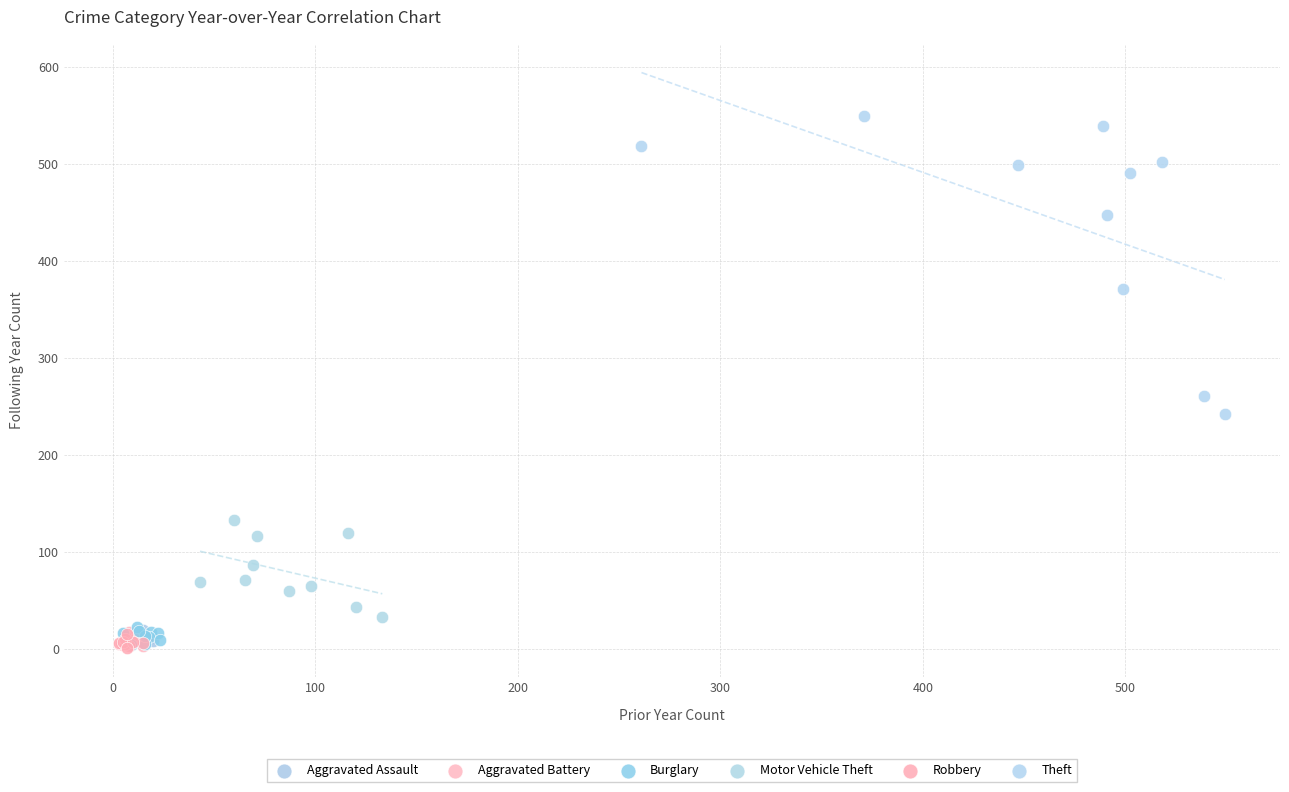

Which series has the largest Y range (max minus min)?

Theft